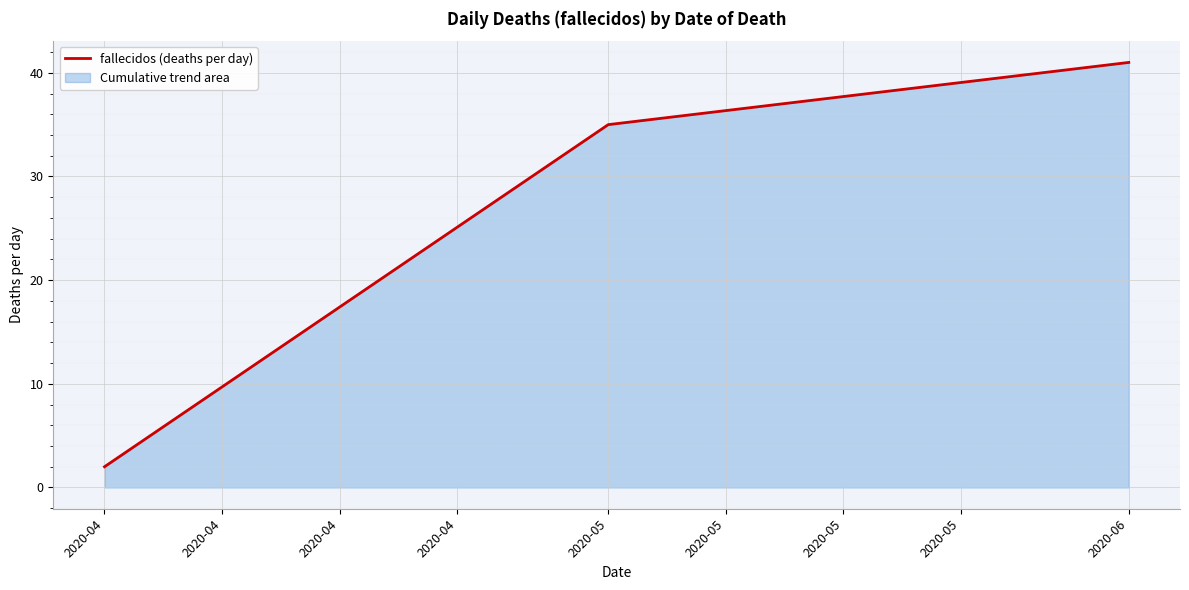

Which category has the lowest value across all series?

2020-04